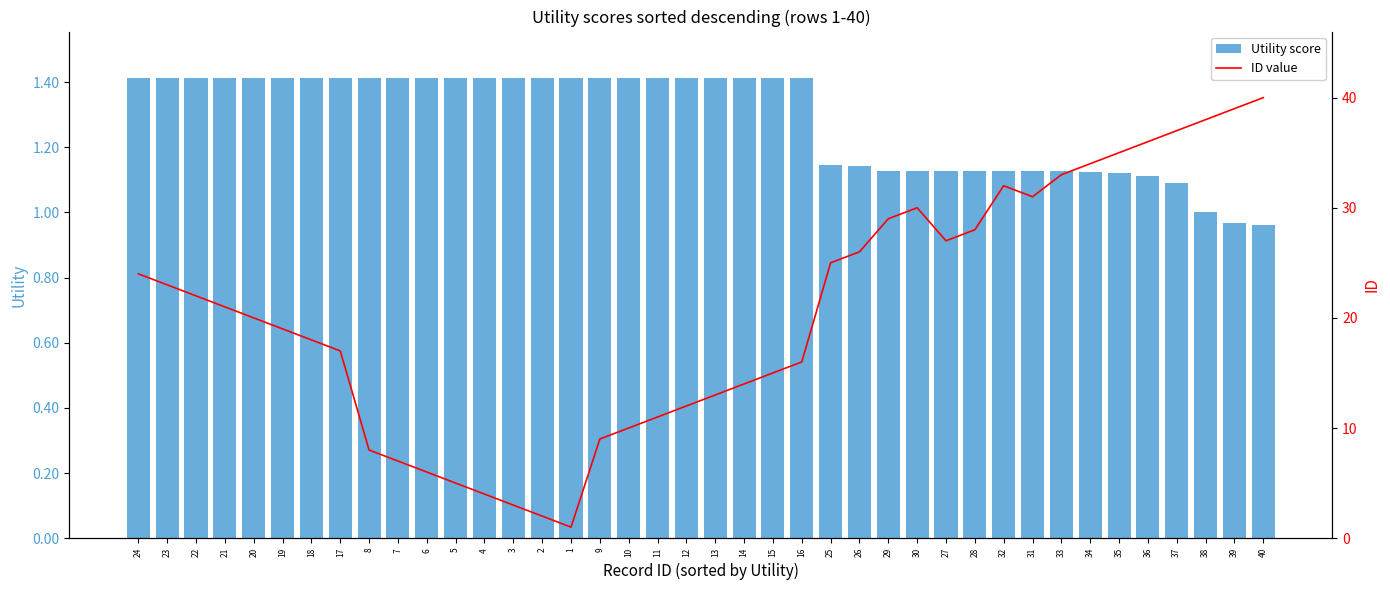

Reading right to left, extract all data points from this chart.

Utility score: 1.0	1.0	1.0	1.1	1.1	1.1	1.1	1.1	1.1	1.1	1.1	1.1	1.1	1.1	1.1	1.1	1.4	1.4	1.4	1.4	1.4	1.4	1.4	1.4	1.4	1.4	1.4	1.4	1.4	1.4	1.4	1.4	1.4	1.4	1.4	1.4	1.4	1.4	1.4	1.4
ID value: 40.0	39.0	38.0	37.0	36.0	35.0	34.0	33.0	31.0	32.0	28.0	27.0	30.0	29.0	26.0	25.0	16.0	15.0	14.0	13.0	12.0	11.0	10.0	9.0	1.0	2.0	3.0	4.0	5.0	6.0	7.0	8.0	17.0	18.0	19.0	20.0	21.0	22.0	23.0	24.0